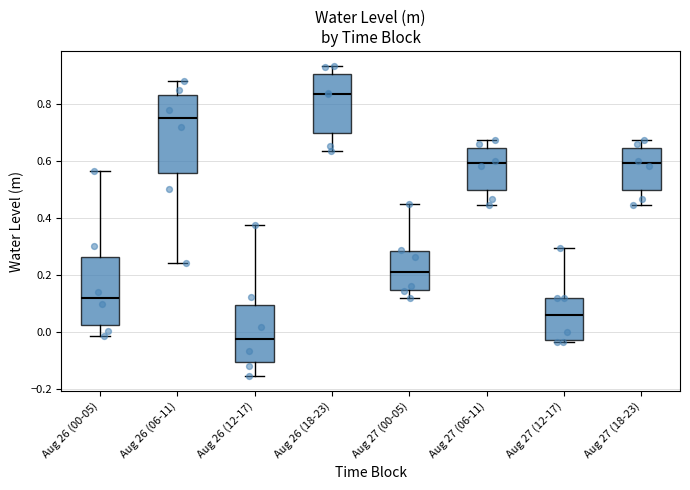

Reading left to right, transcribe this box plot: for each box, give where its median line is, the range the box spans, and where its two whiskers end, as read against the y-axis. The values are not printed on the chart, so give them approximately, as read against the axis.

Aug 26 (00-05): median 0.12, box 0.02 to 0.26, whiskers -0.02 to 0.56
Aug 26 (06-11): median 0.74, box 0.56 to 0.84, whiskers 0.24 to 0.88
Aug 26 (12-17): median -0.02, box -0.10 to 0.10, whiskers -0.16 to 0.38
Aug 26 (18-23): median 0.84, box 0.70 to 0.90, whiskers 0.64 to 0.94
Aug 27 (00-05): median 0.22, box 0.14 to 0.28, whiskers 0.12 to 0.44
Aug 27 (06-11): median 0.60, box 0.50 to 0.64, whiskers 0.44 to 0.68
Aug 27 (12-17): median 0.06, box -0.02 to 0.12, whiskers -0.04 to 0.30
Aug 27 (18-23): median 0.60, box 0.50 to 0.64, whiskers 0.44 to 0.68